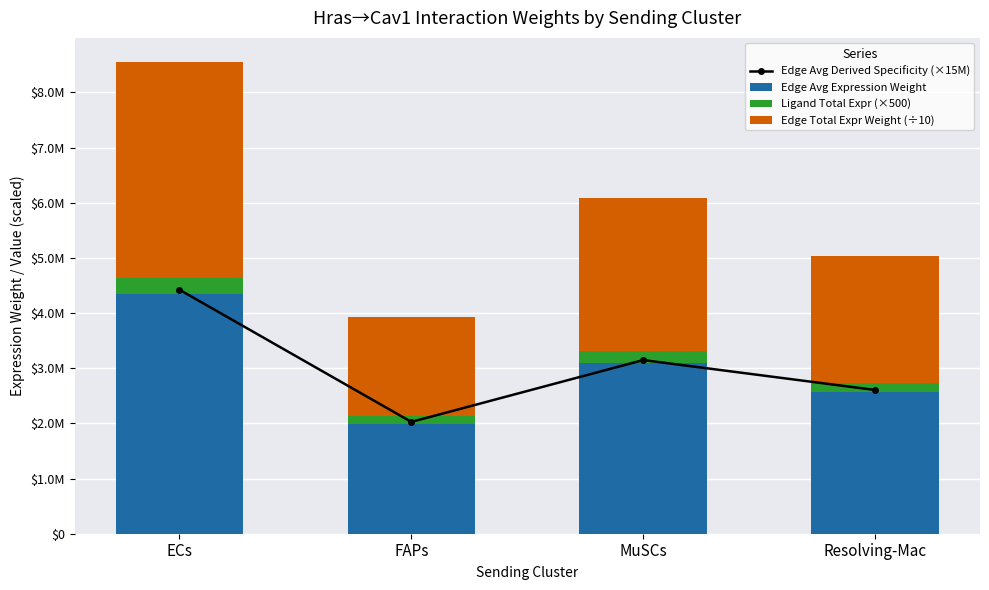

Reading left to right, what are all the values shown in this chart?

Edge Avg Derived Specificity (×15M): 4422966.3	2026855.4	3147993.5	2605735.4
Edge Avg Expression Weight: 4351610.4	1994156.0	3097206.8	2563697.0
Ligand Total Expr (×500): 292248.7	133925.0	208004.5	172174.6
Edge Total Expr Weight (÷10): 3916449.4	1794740.4	2787486.1	2307327.3